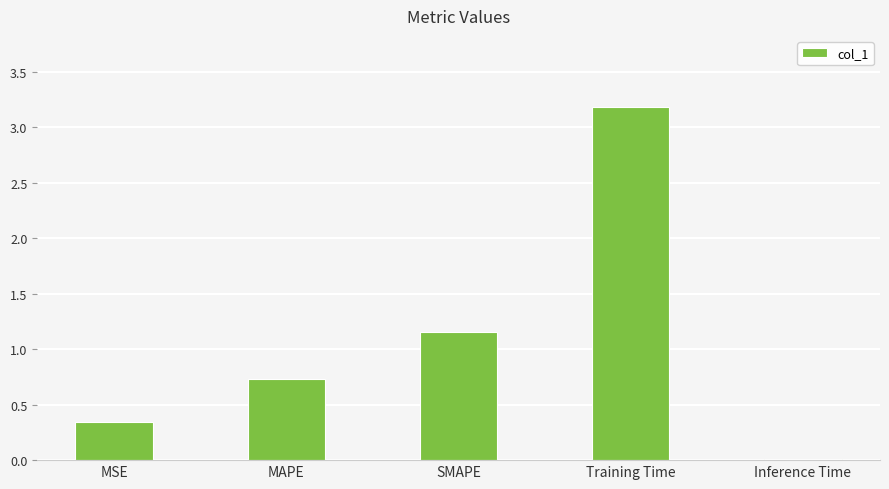

How many bars are there in total?

5